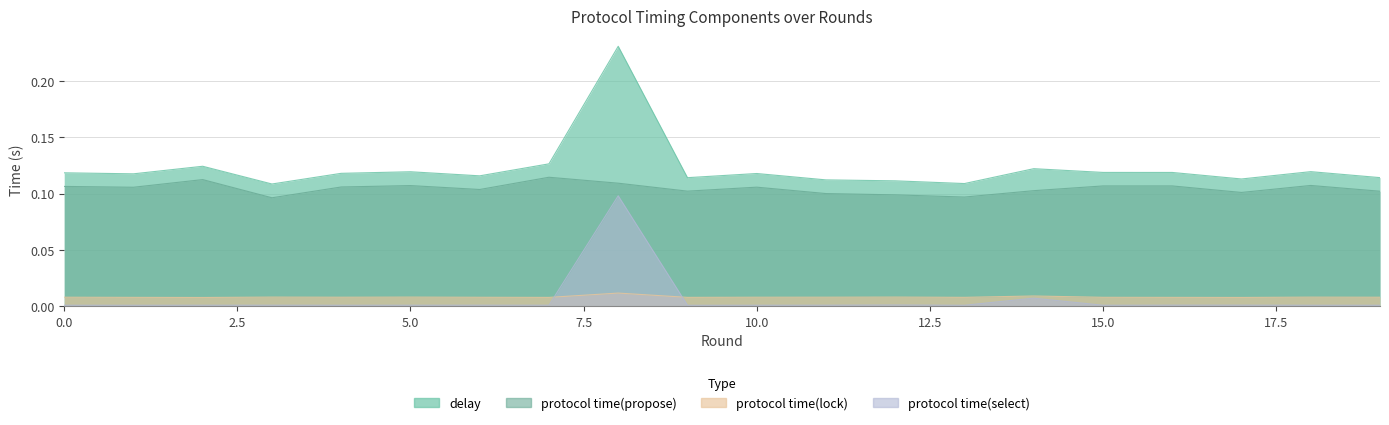

Which series has the largest range (max minus min)?

delay